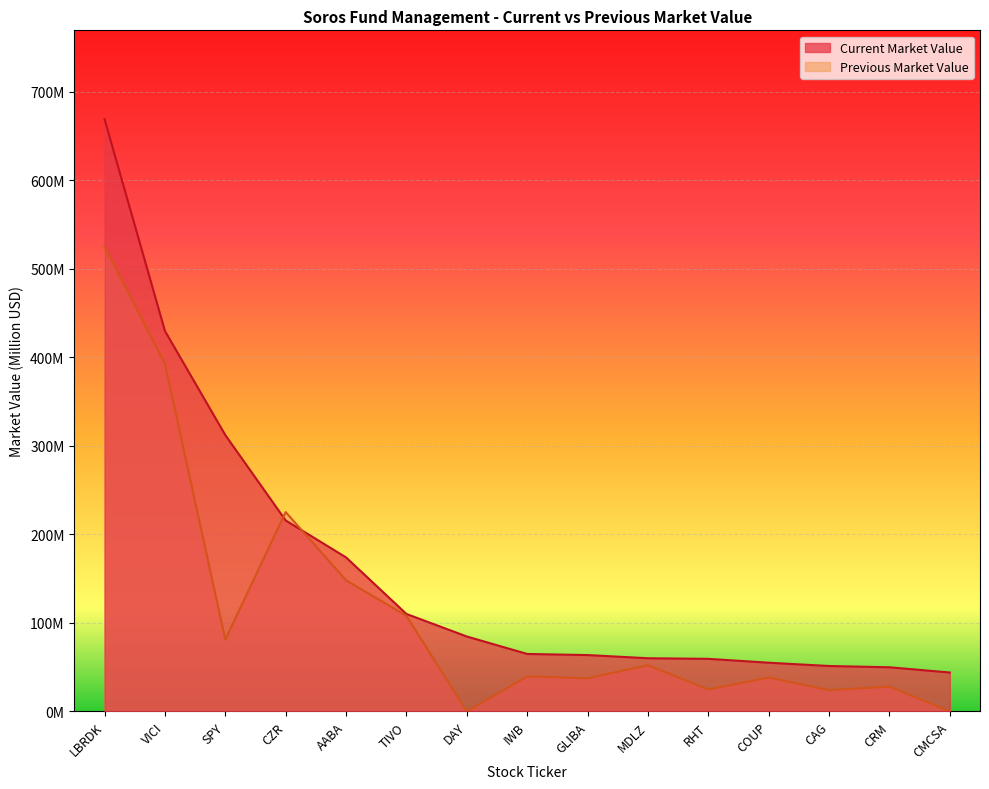

How many positive values does the Previous Market Value series have?

13